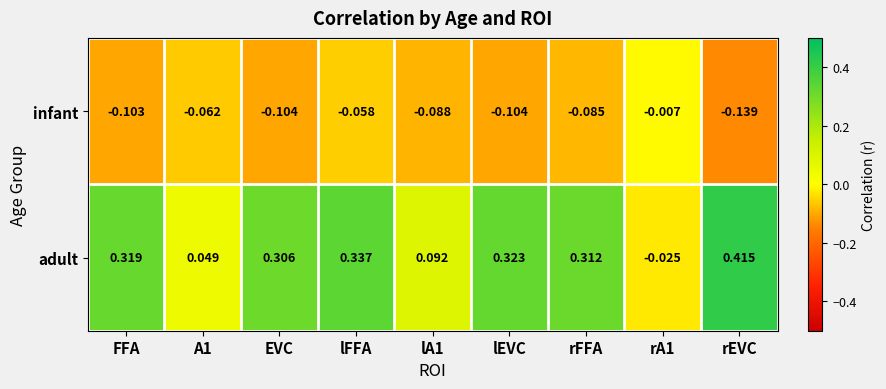

Rank the series at FFA from highest to lowest value.

adult, infant